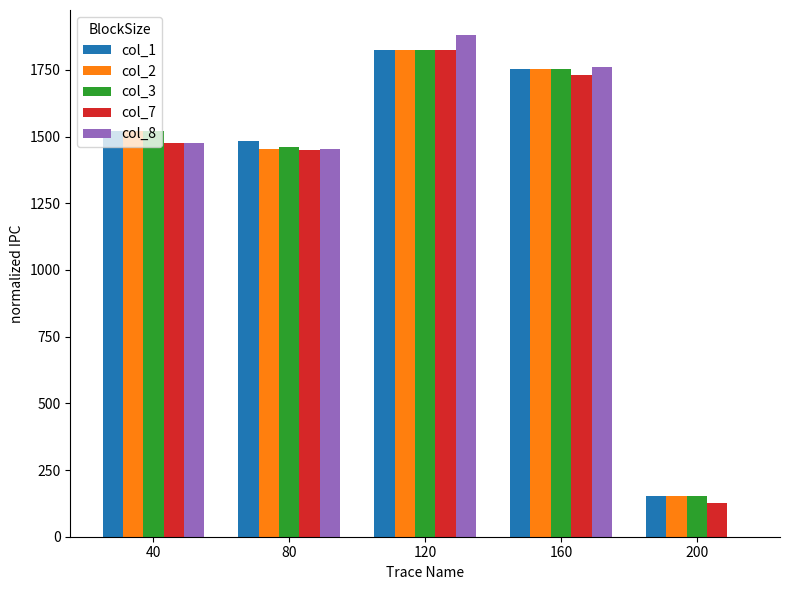

What is the sum of all col_7 values?

6606.4